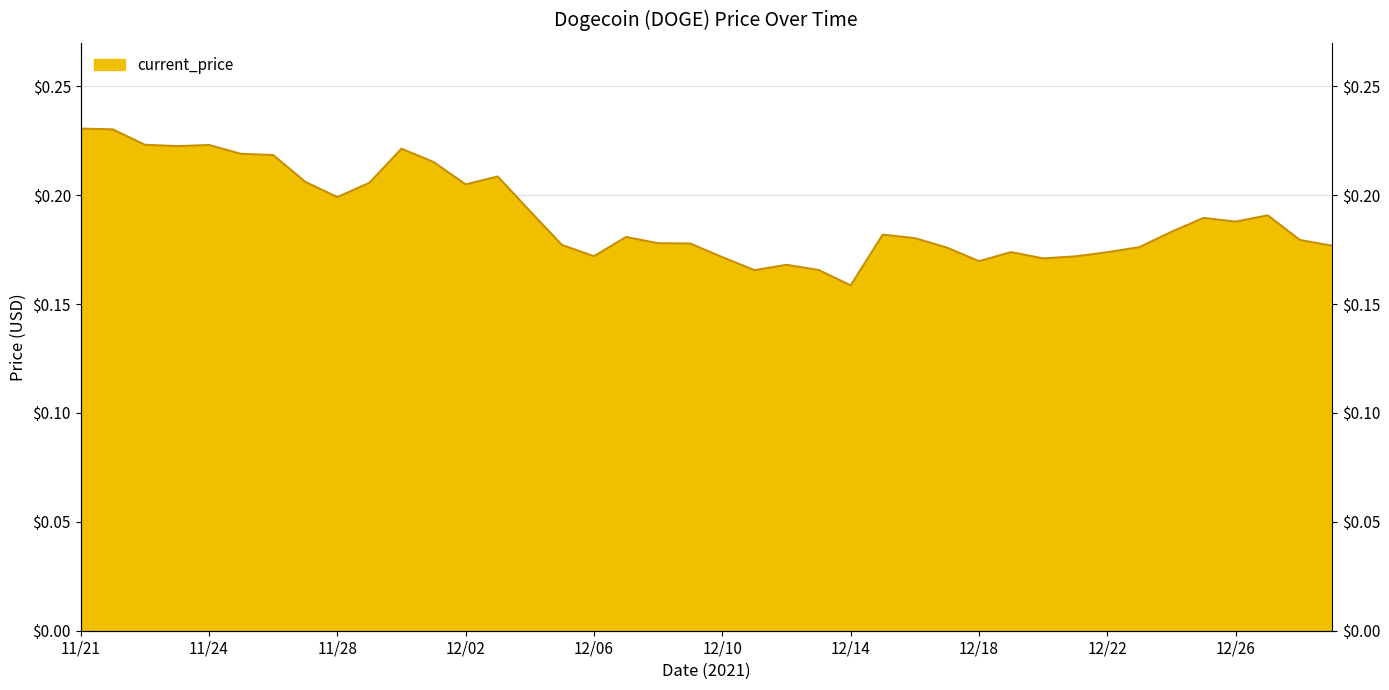

Reading right to left, list all the values displayed in this chart.

0.2	0.2	0.2	0.2	0.2	0.2	0.2	0.2	0.2	0.2	0.2	0.2	0.2	0.2	0.2	0.2	0.2	0.2	0.2	0.2	0.2	0.2	0.2	0.2	0.2	0.2	0.2	0.2	0.2	0.2	0.2	0.2	0.2	0.2	0.2	0.2	0.2	0.2	0.2	0.2